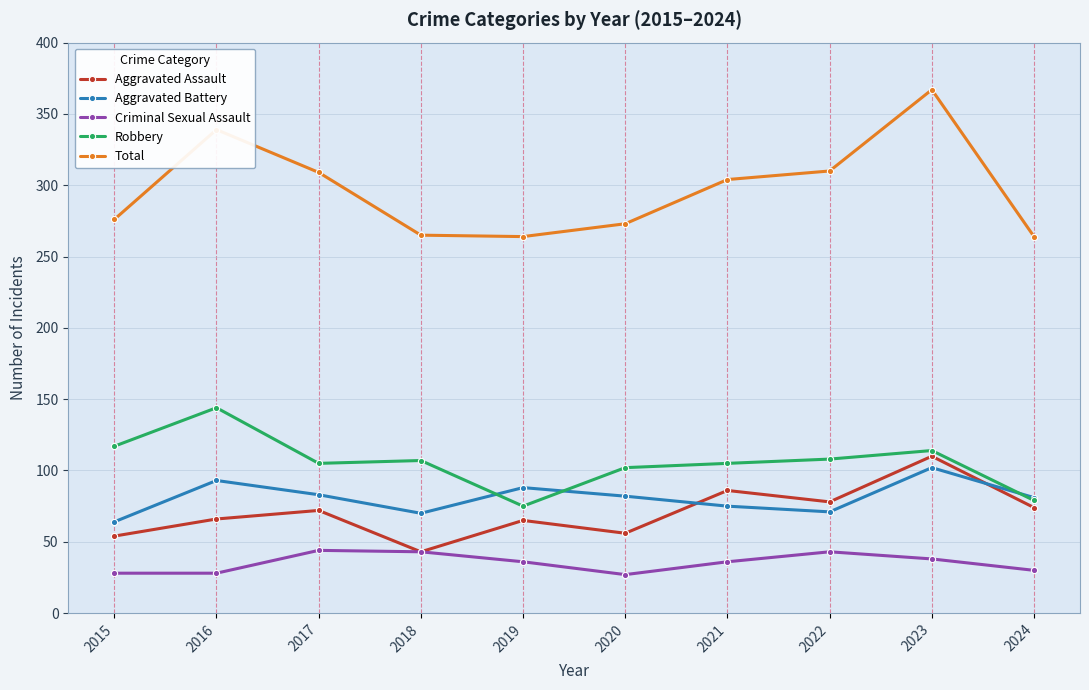

Does the chart have visible grid lines?

Yes